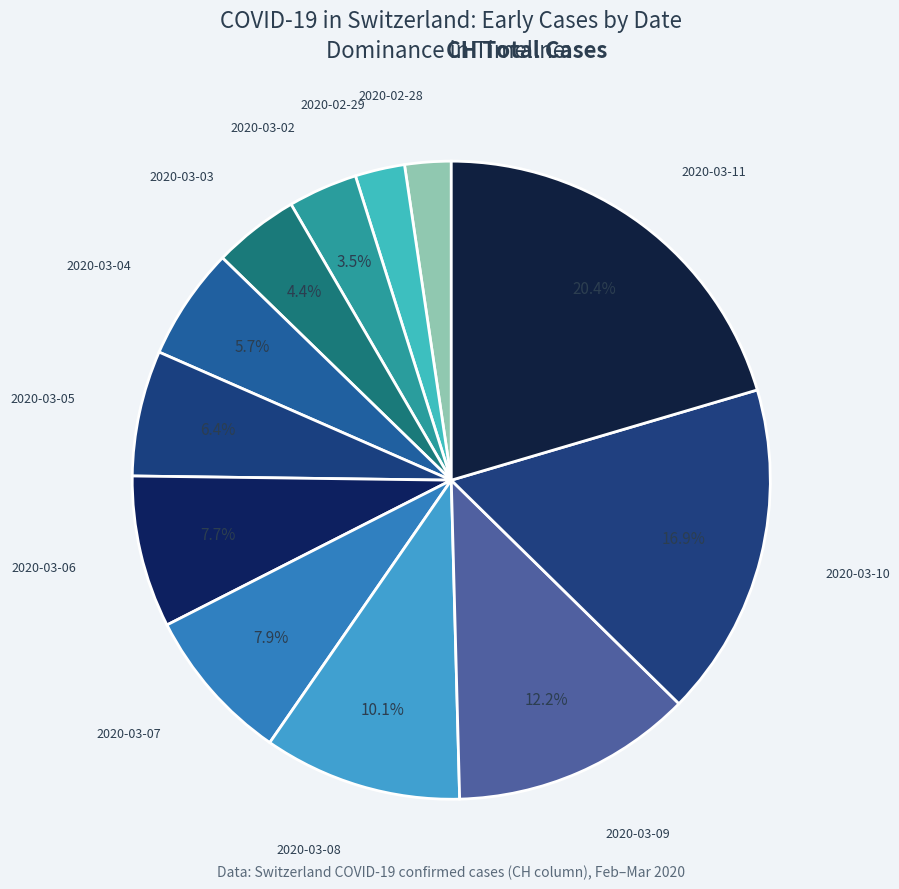

Count the number of slices in the pie.

12